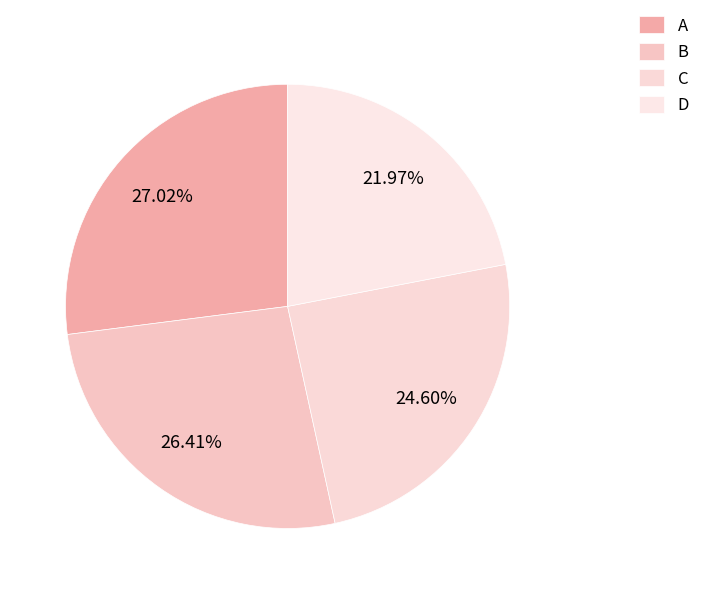

To the nearest percent, what is the combined percentage of B and A?

53%